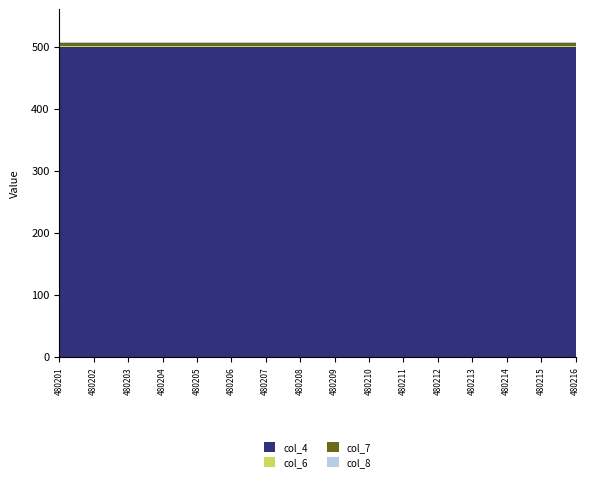

Reading left to right, transcribe all the data shown in this chart.

col_4: 480201=500	480202=500	480203=500	480204=500	480205=500	480206=500	480207=500	480208=500	480209=500	480210=500	480211=500	480212=500	480213=500	480214=500	480215=500	480216=500
col_6: 480201=1	480202=1	480203=1	480204=1	480205=1	480206=1	480207=1	480208=1	480209=1	480210=1	480211=1	480212=1	480213=1	480214=1	480215=1	480216=1
col_7: 480201=5	480202=5	480203=5	480204=5	480205=5	480206=5	480207=5	480208=5	480209=5	480210=5	480211=5	480212=5	480213=5	480214=5	480215=5	480216=5
col_8: 480201=1	480202=1	480203=1	480204=1	480205=1	480206=1	480207=1	480208=1	480209=1	480210=1	480211=1	480212=1	480213=1	480214=1	480215=1	480216=1